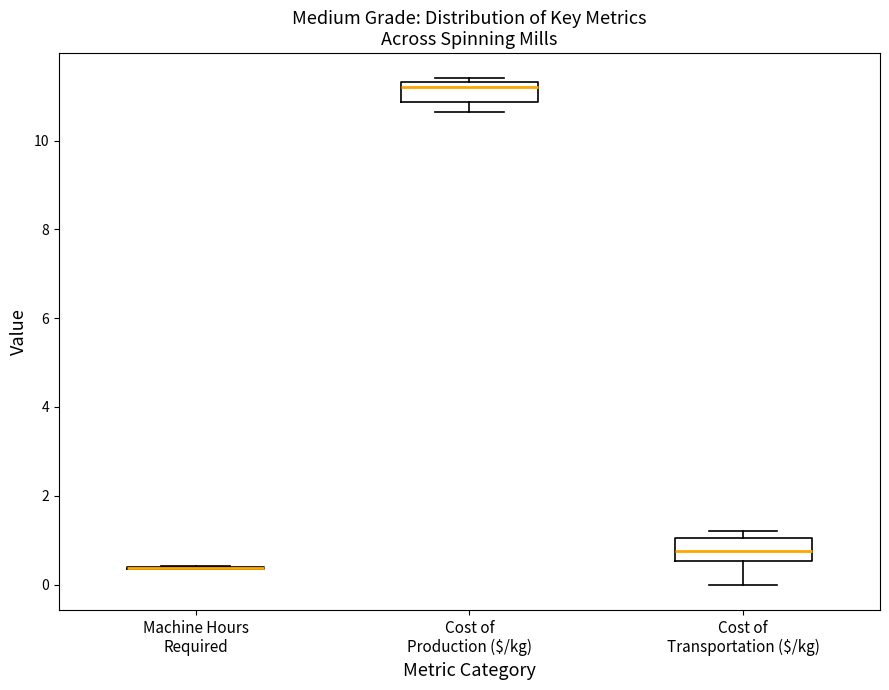

Where does the median line of the box for Cost of Transportation ($/kg) sit on the y-axis? The values are not printed on the chart, so give them approximately, as read against the axis.

0.8